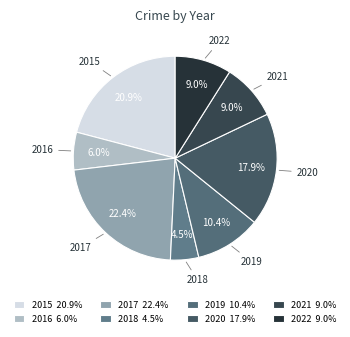

Which slice is the largest?

2017